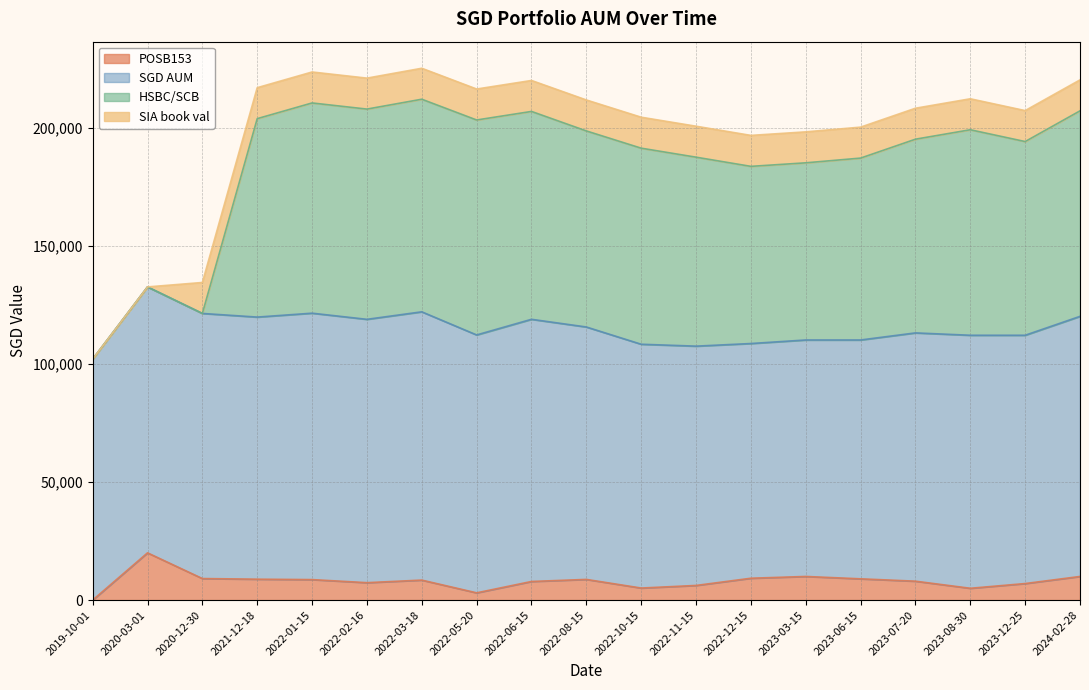

Which series changed the most between 2020-03-01 and 2022-02-16?

HSBC/SCB